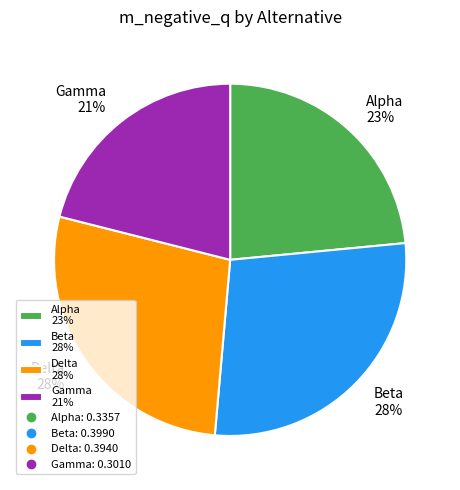

Which has a higher value, Delta 28% or Gamma 21%?

Delta 28%